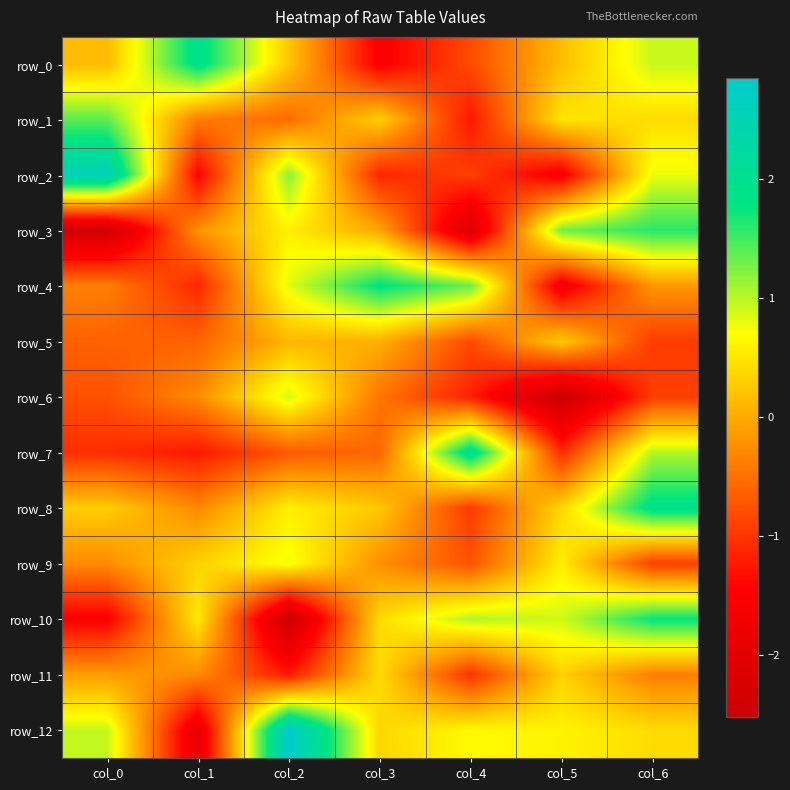

How many distinct data groups are displayed?

13